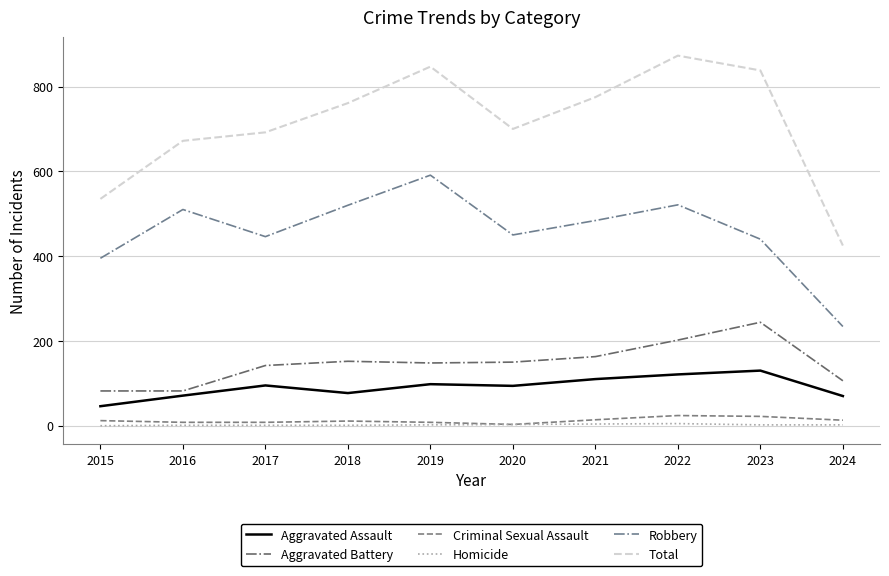

What is the difference between the Total values at 2020 and 2023?

138